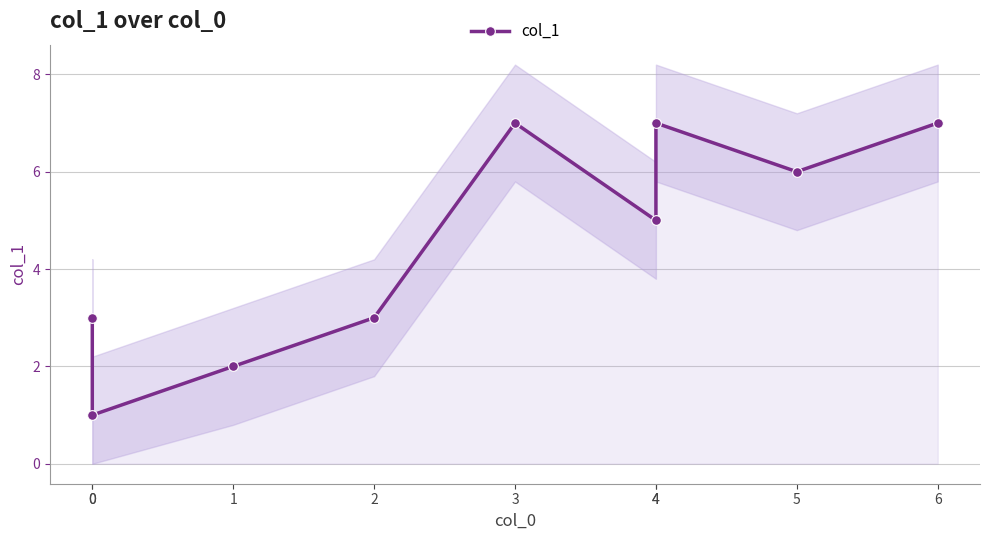

Count the values in the range 3 to 7.

7